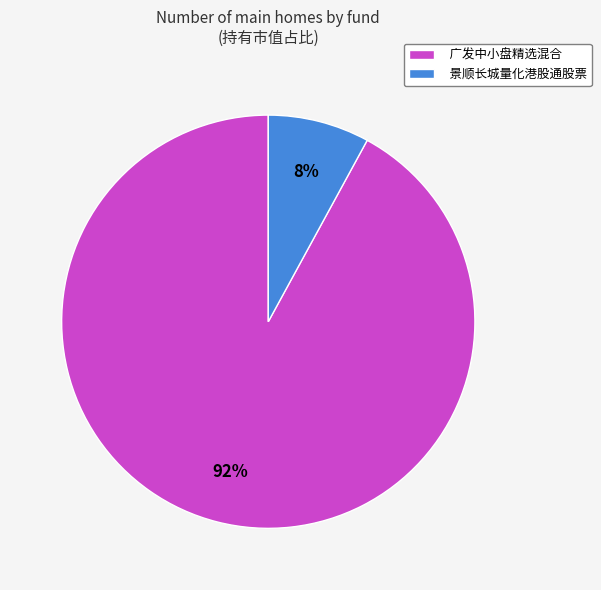

To the nearest percent, what is the average slice percentage?

50%